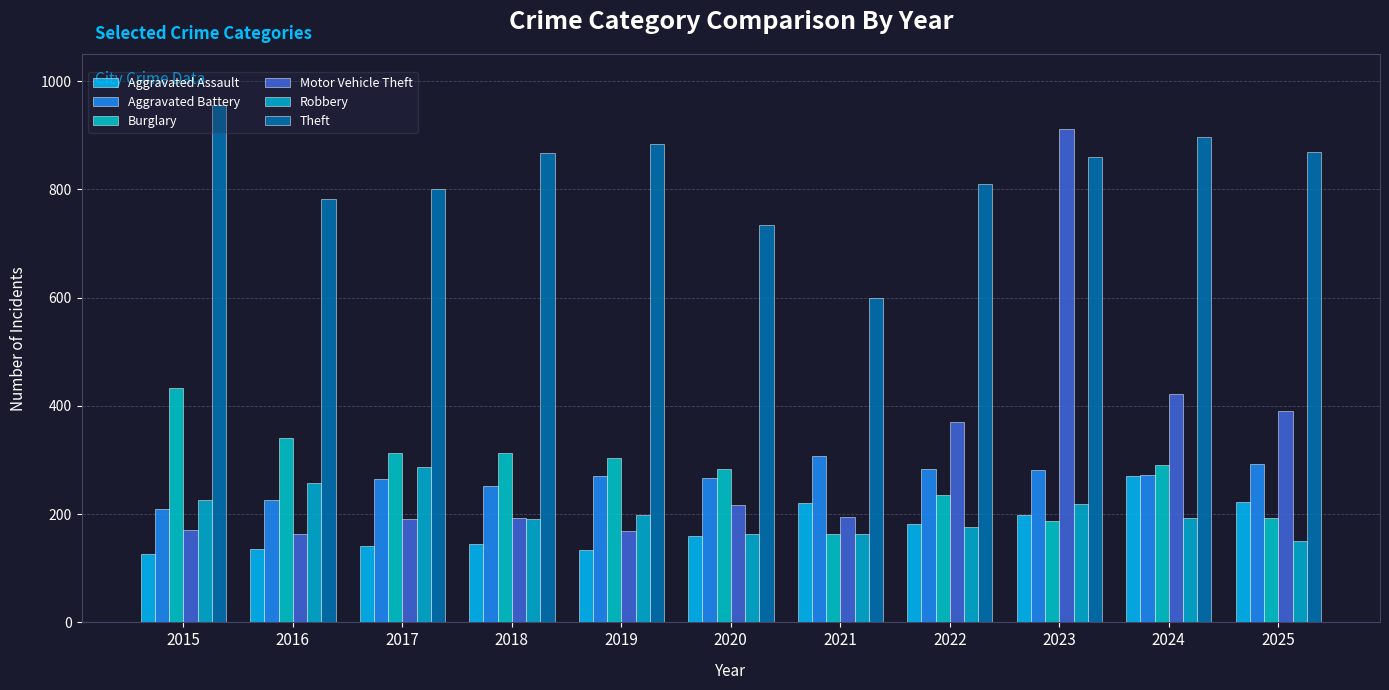

How many series are shown in this chart?

6